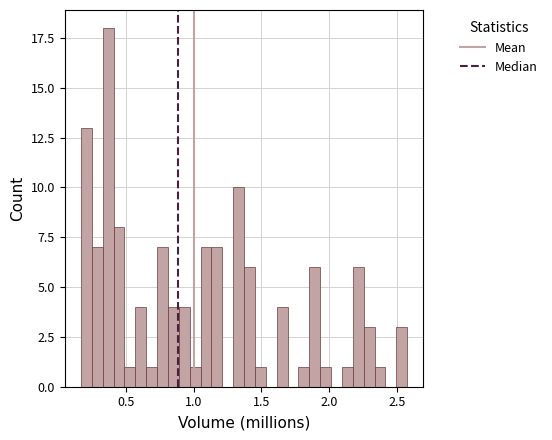

Read against the x-axis, roughly where is the centre of the tallest bar?

0.35